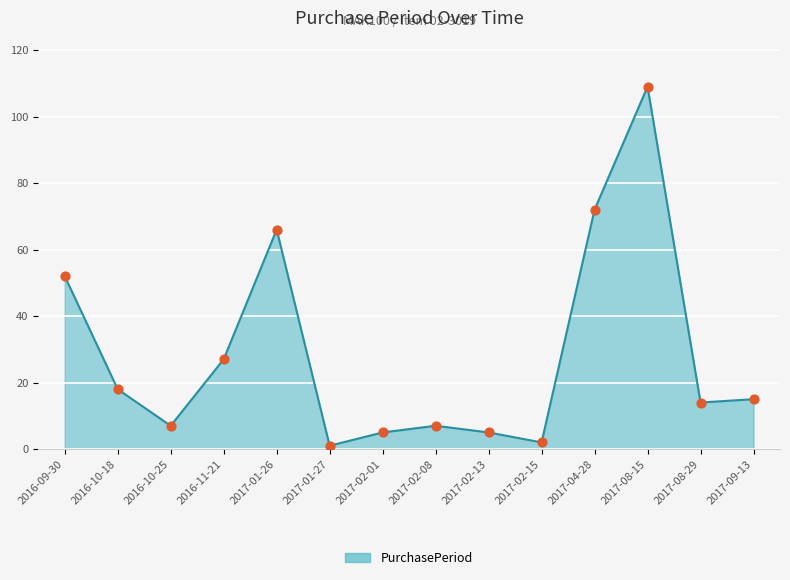

What is the ratio of the value at 2017-01-26 to the value at 2017-02-08?

9.4